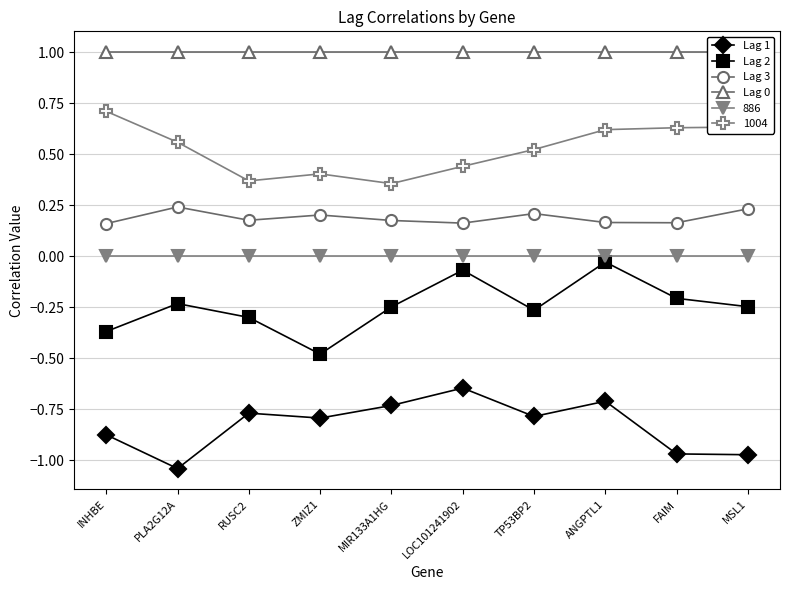

True or false: Lag 3 and Lag 0 intersect in this chart.

False